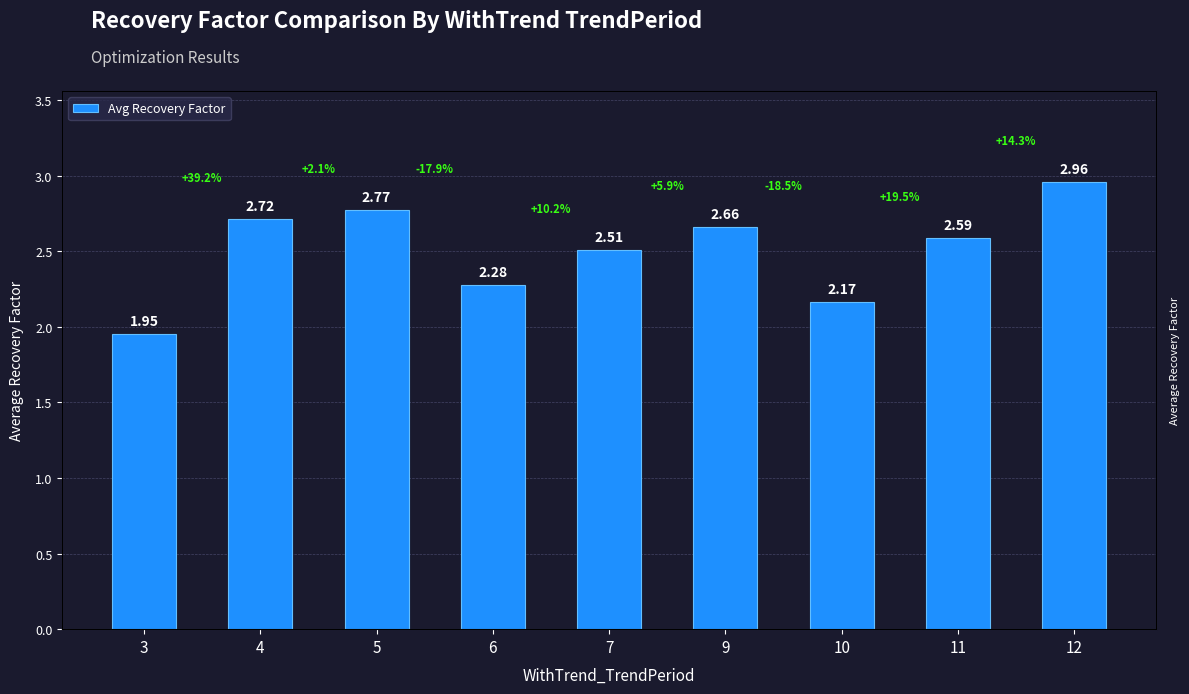

The chart shows a value of 2.8 at 5. True or false?

True